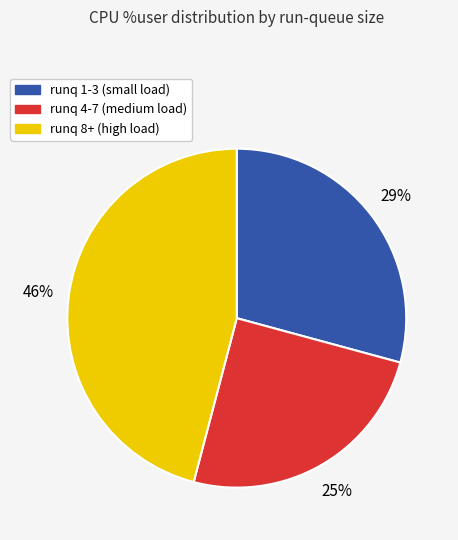

To the nearest percent, what is the difference between the largest and smallest slice percentages?

21%